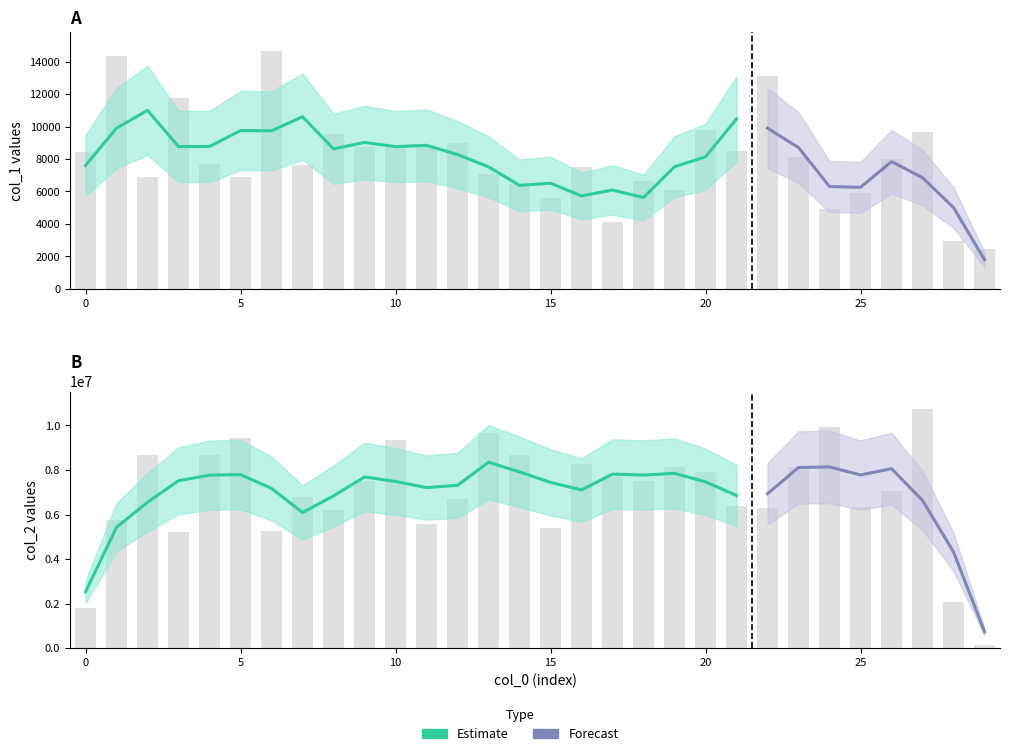

Rank the categories by col_1 value from lowest to highest.

29, 28, 17, 24, 15, 25, 19, 14, 18, 2, 5, 13, 16, 7, 4, 26, 23, 0, 21, 9, 11, 10, 12, 8, 27, 20, 3, 22, 1, 6